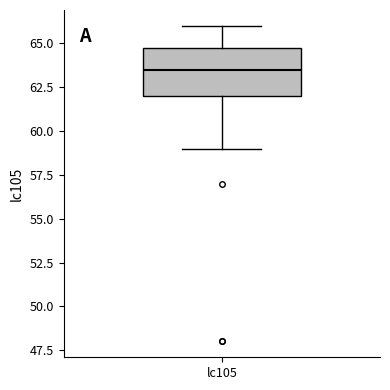

Transcribe this box plot: give where the median line is, the range the box spans, and where the two whiskers end, as read against the y-axis. The values are not printed on the chart, so give them approximately, as read against the axis.

median 63.5, box 62.0 to 65.0, whiskers 59.0 to 66.0